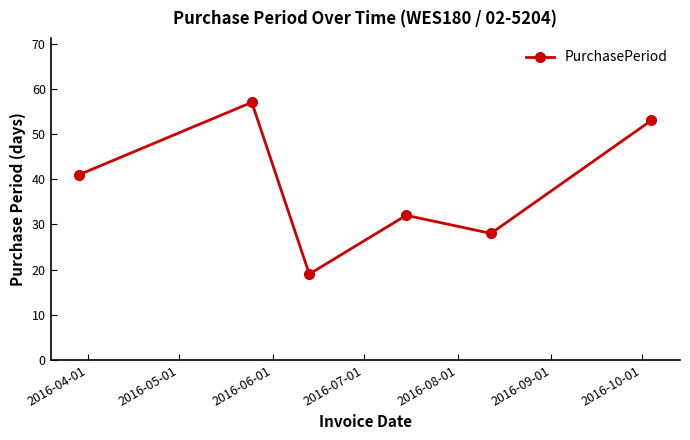

Reading left to right, transcribe all the data shown in this chart.

41	57	19	32	28	53